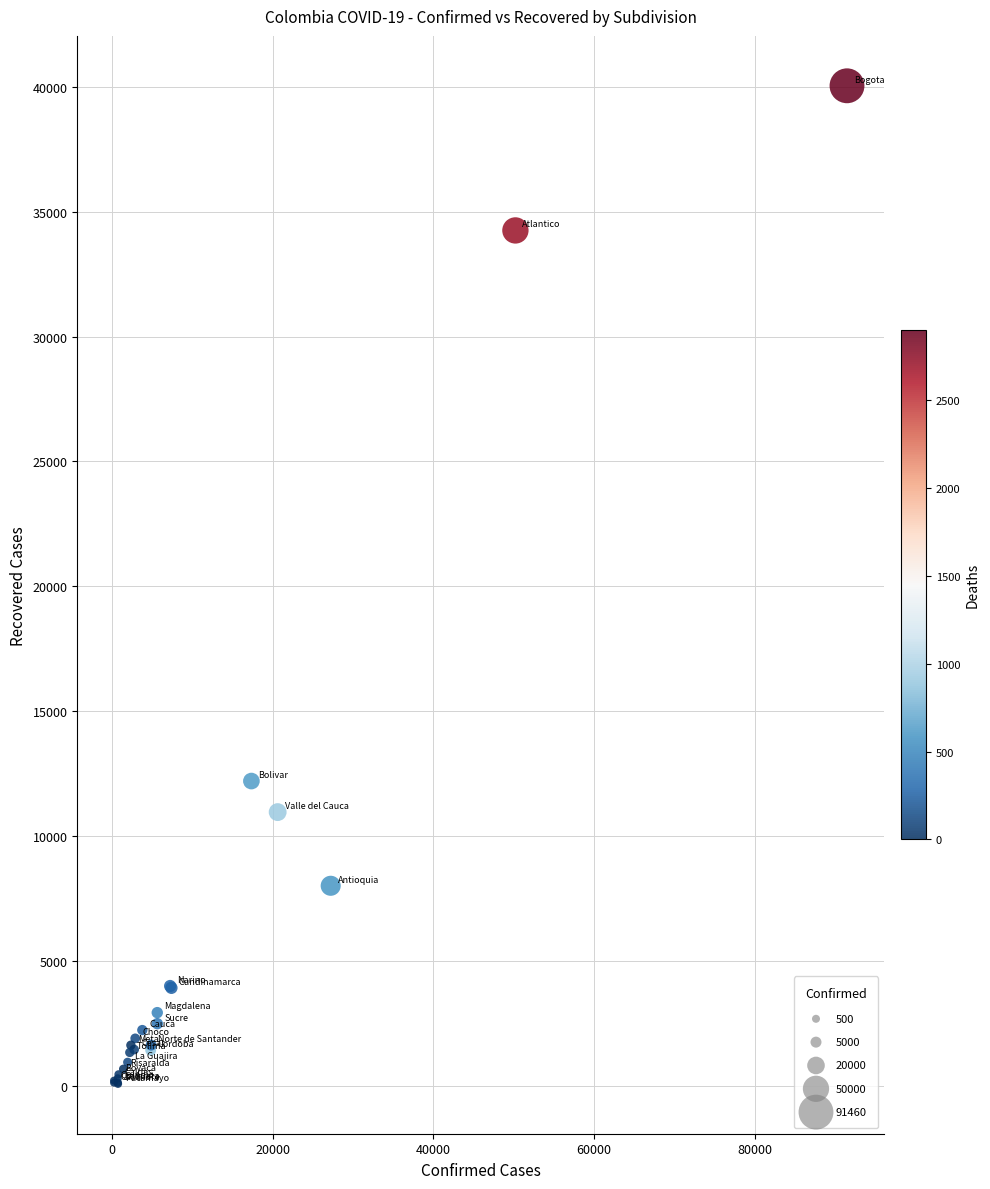

What Y value in the scatter plot is closest to 20058?

12197